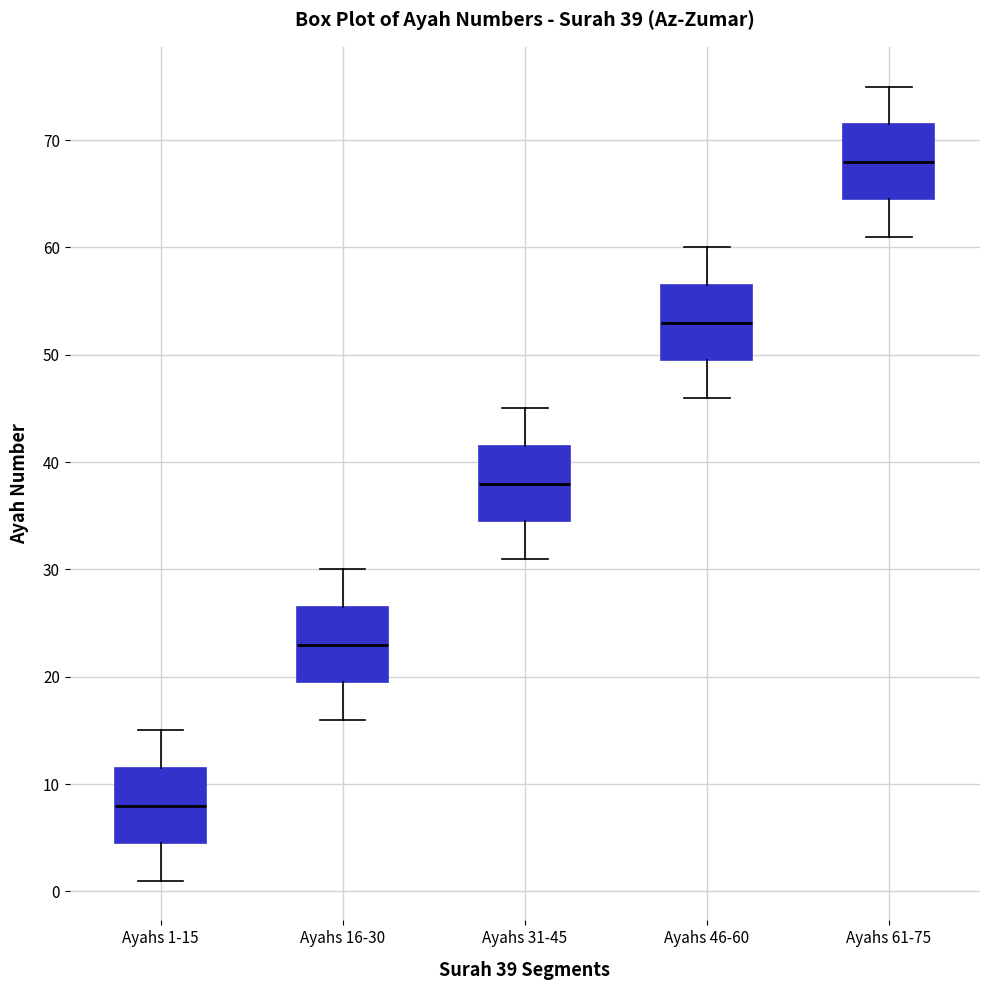

Which box has the highest median line?

Ayahs 61-75